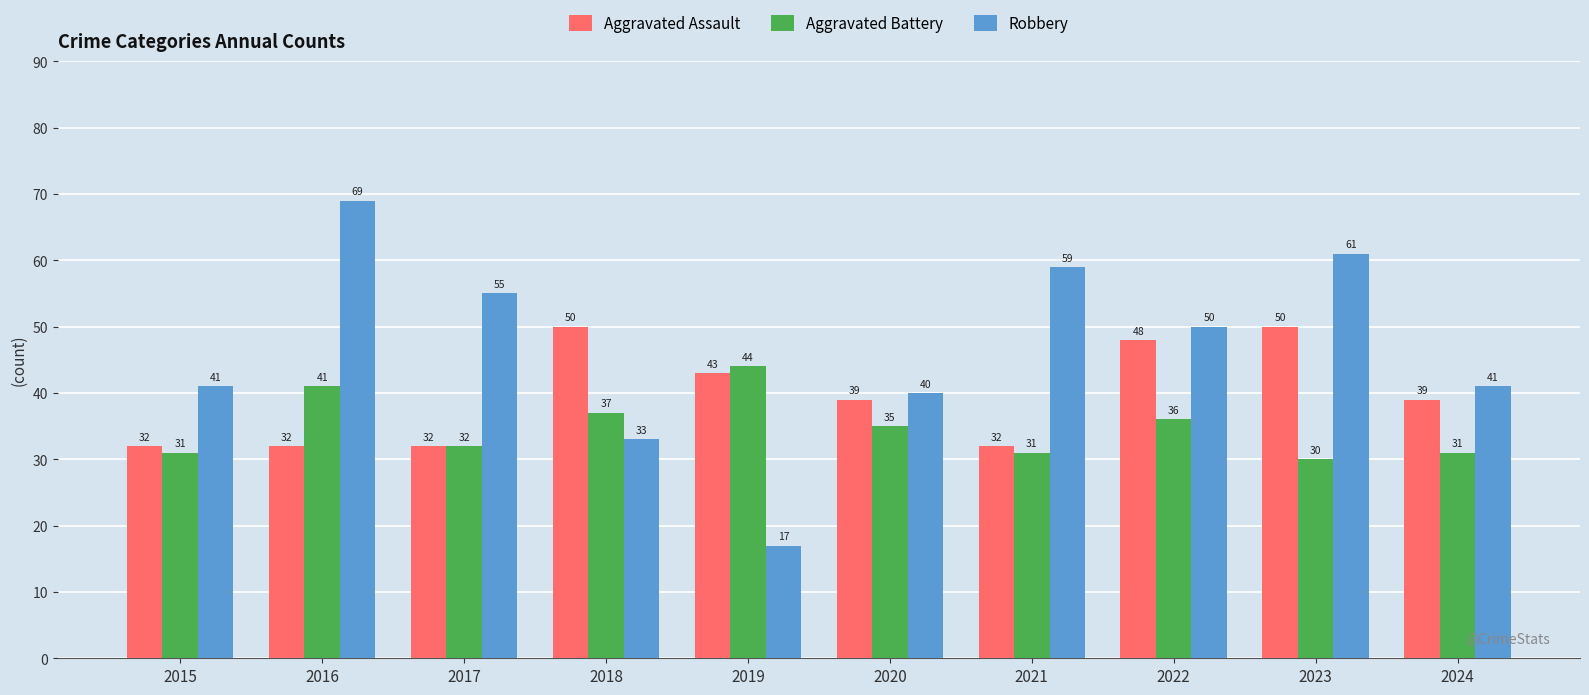

List the series in order of their peak value, highest first.

Robbery, Aggravated Assault, Aggravated Battery